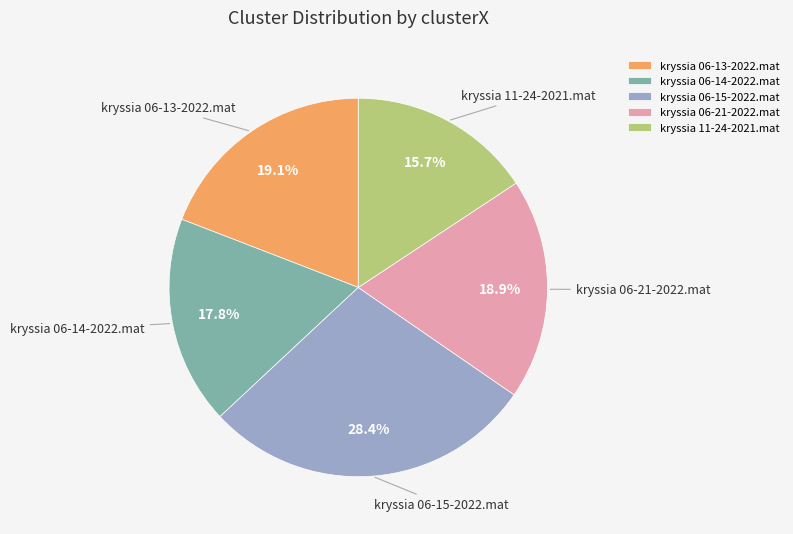

Which slice is the smallest?

kryssia 11-24-2021.mat